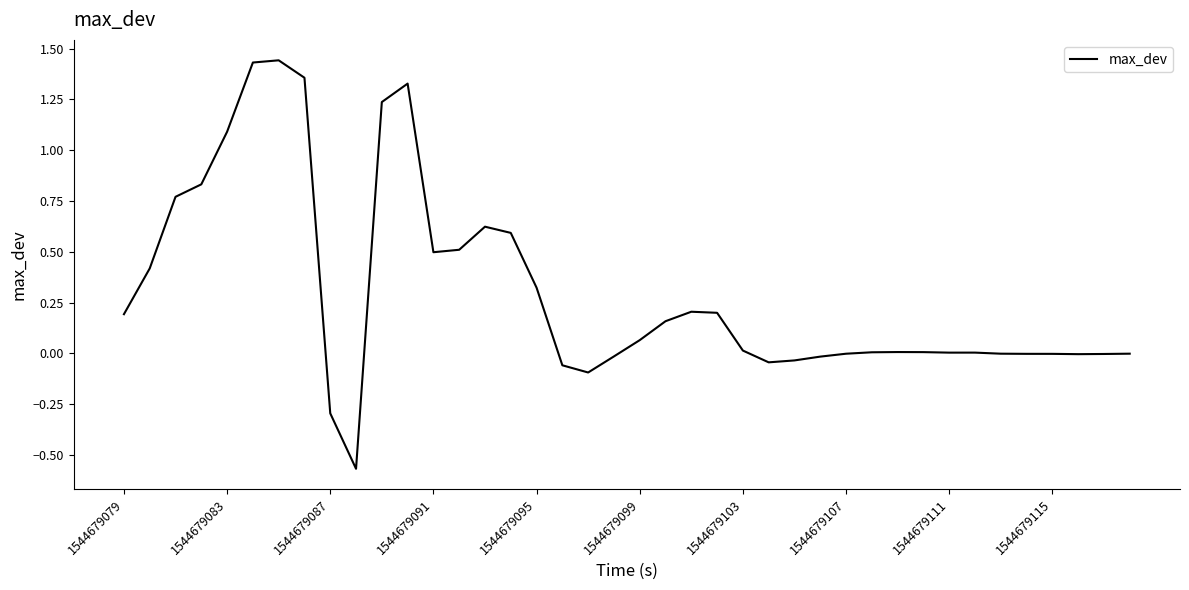

What is the difference between the maximum and minimum values?

2.0